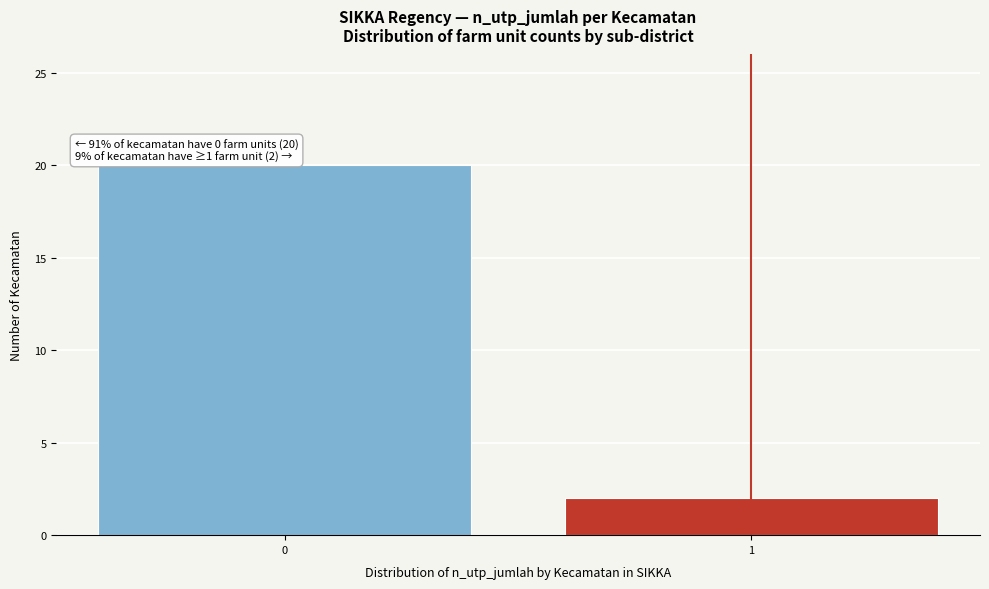

Reading left to right, what are all the values shown in this chart?

20	2